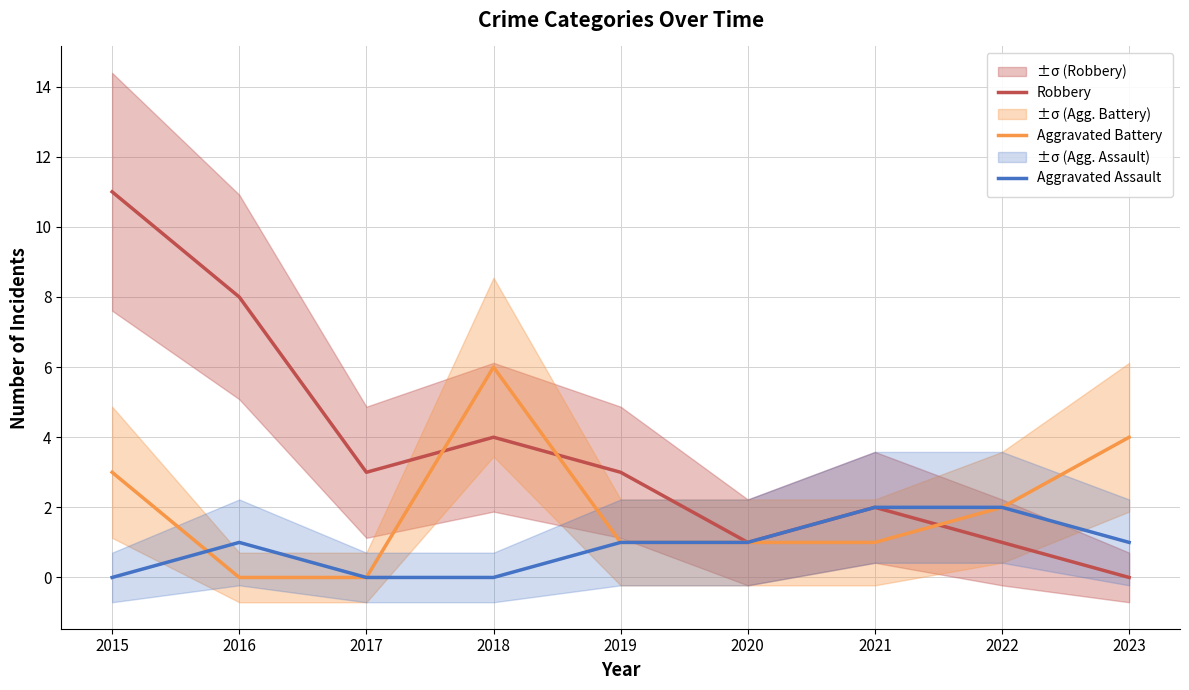

What are all the series names shown in the legend?

Robbery, Aggravated Battery, Aggravated Assault